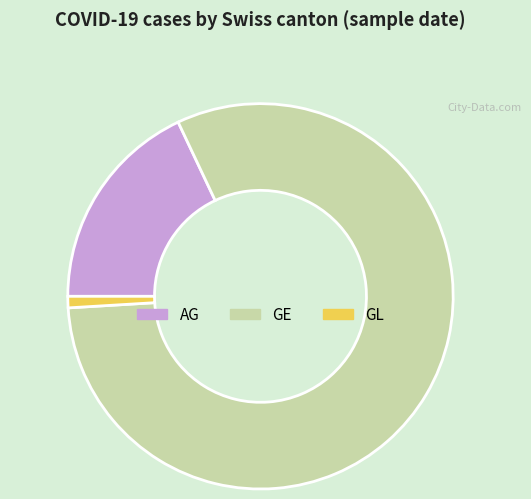

How many segments does this pie chart have?

3